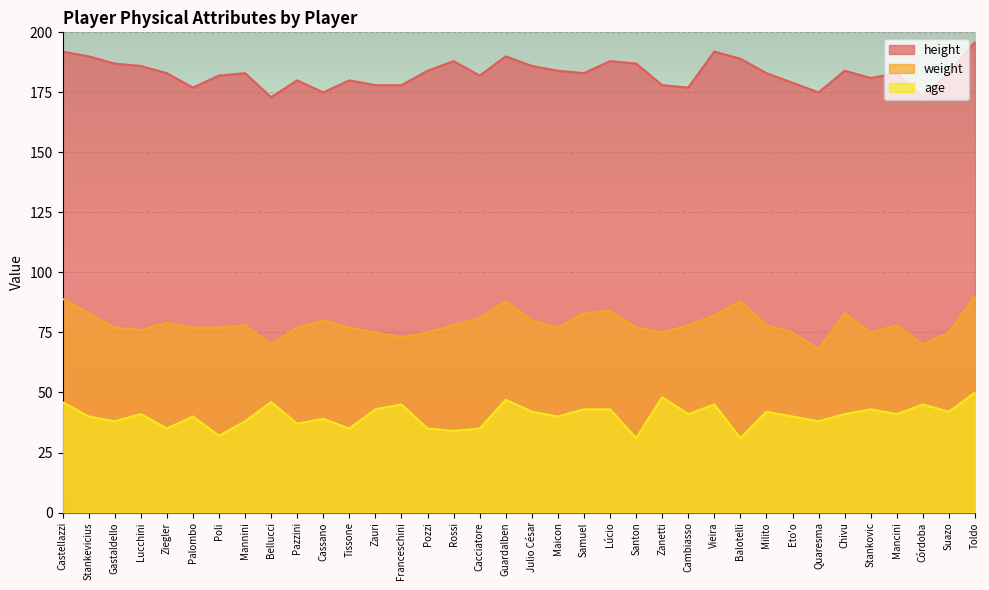

At which category is the sum across all series the highest?

Toldo